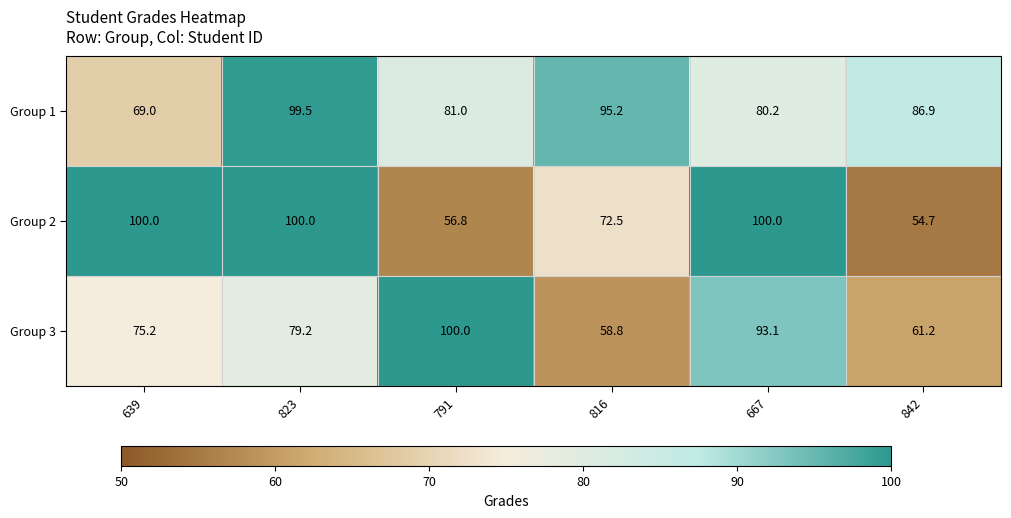

At which category is the sum across all series the highest?

823